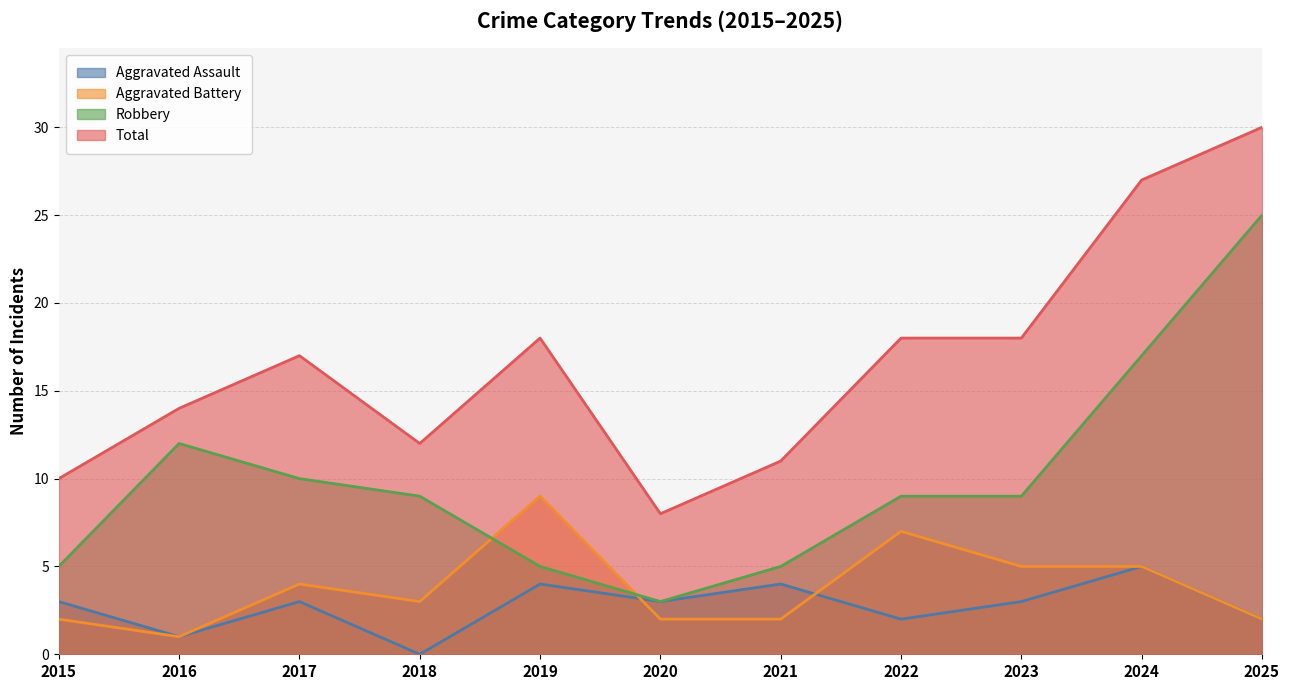

In Aggravated Assault, how many points are lower than both neighbors (excluding endpoints)?

4